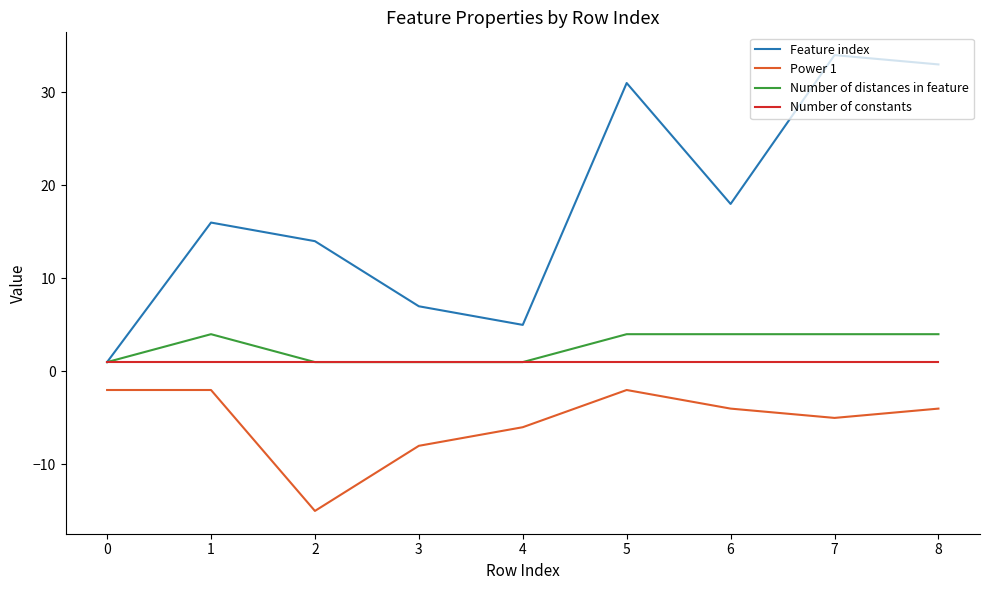

True or false: Feature index and Power 1 cross at least once.

False